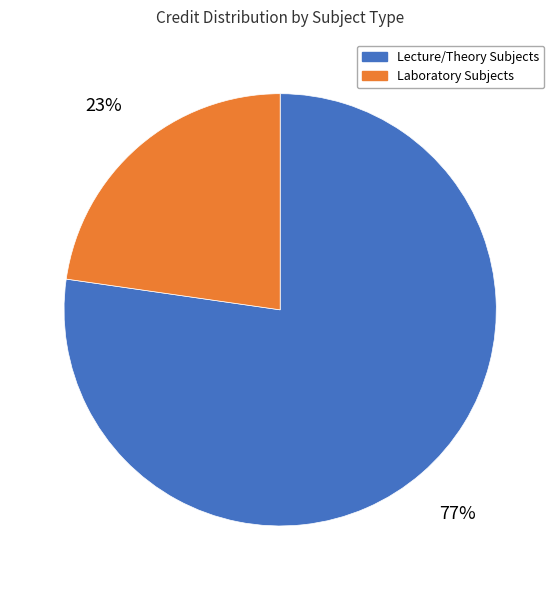

To the nearest percent, what is the average slice percentage?

50%